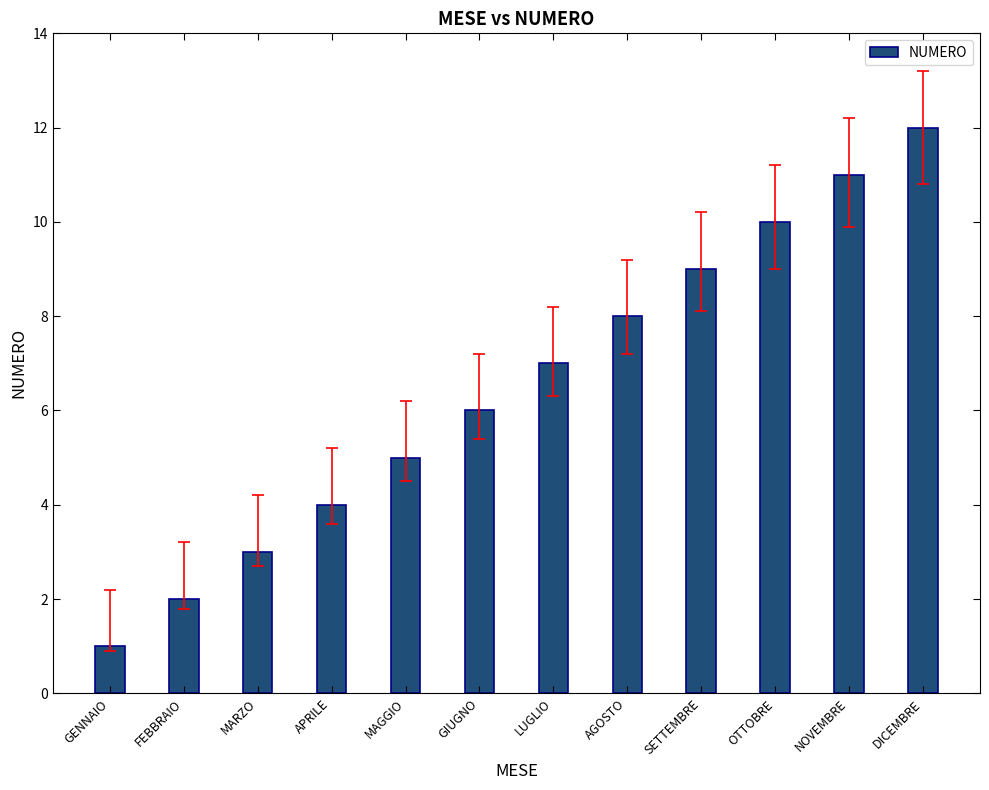

What is the change in value from MAGGIO to DICEMBRE?

+7